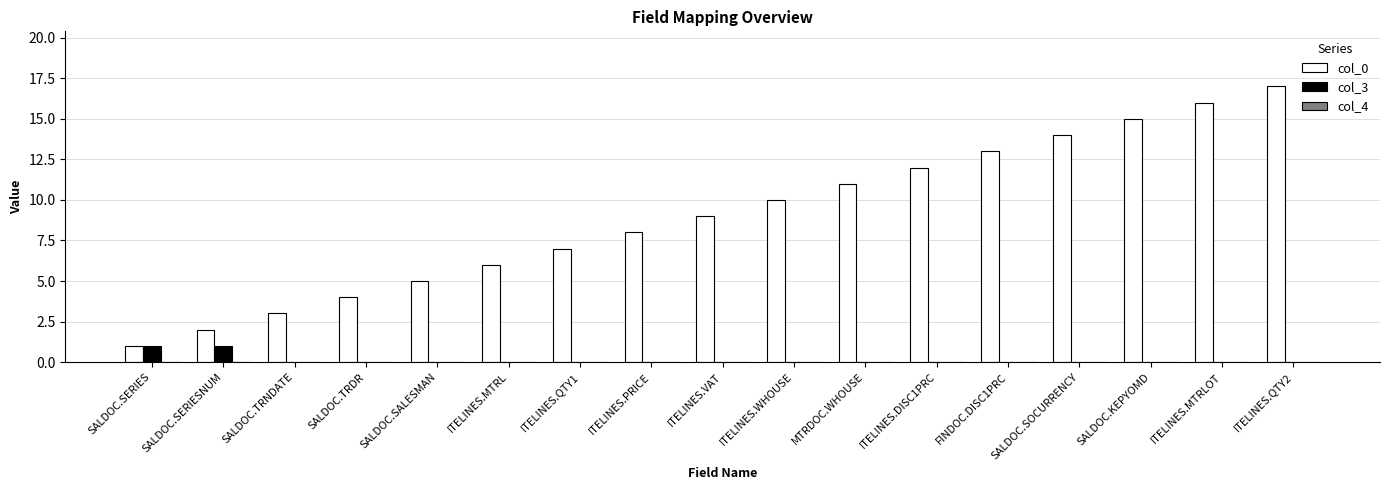

Which series changed the most between ITELINES.QTY1 and ITELINES.MTRLOT?

col_0